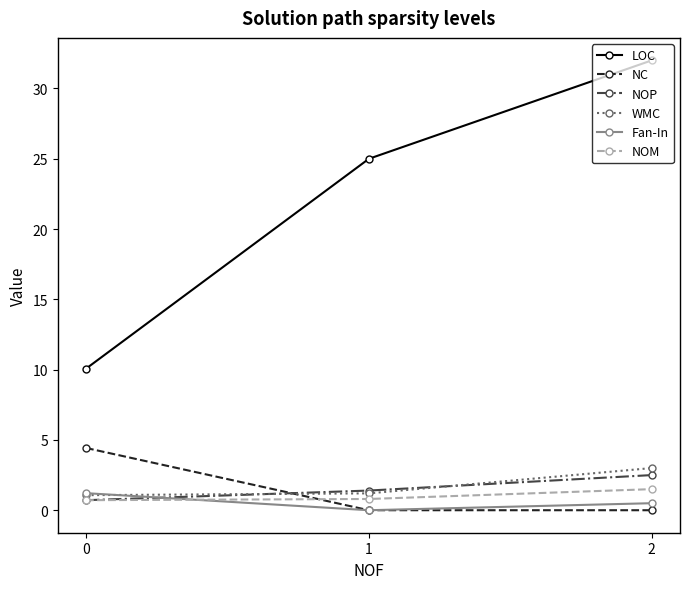

Is the value of LOC at 0 greater than the value of NOM at 0?

Yes